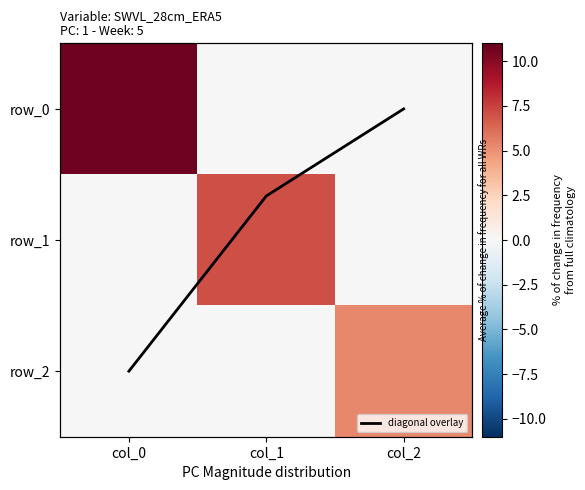

The value of row_0 at col_0 is 10.7. True or false?

True